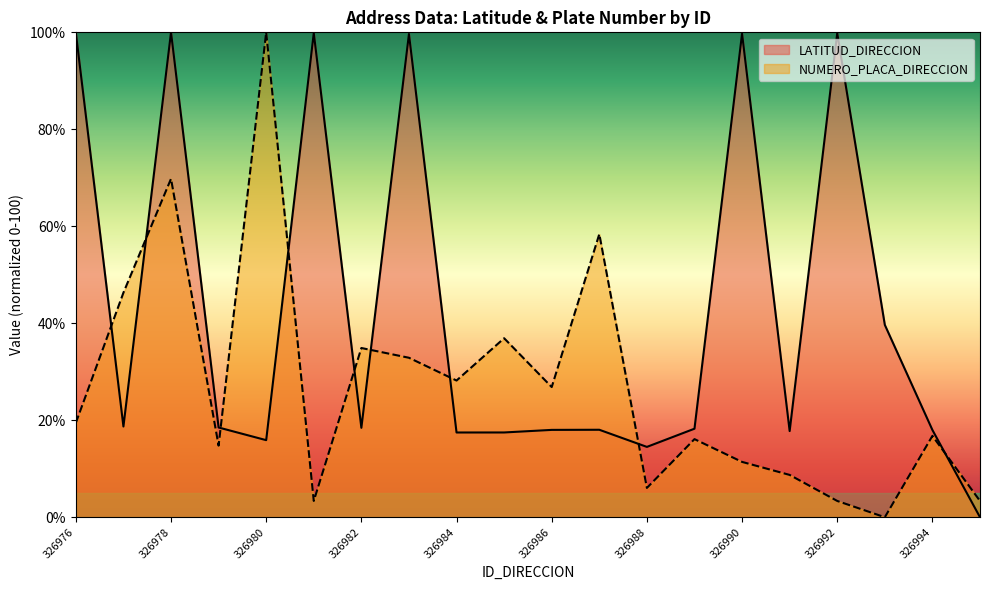

At which label does LATITUD_DIRECCION first exceed 18?

326976